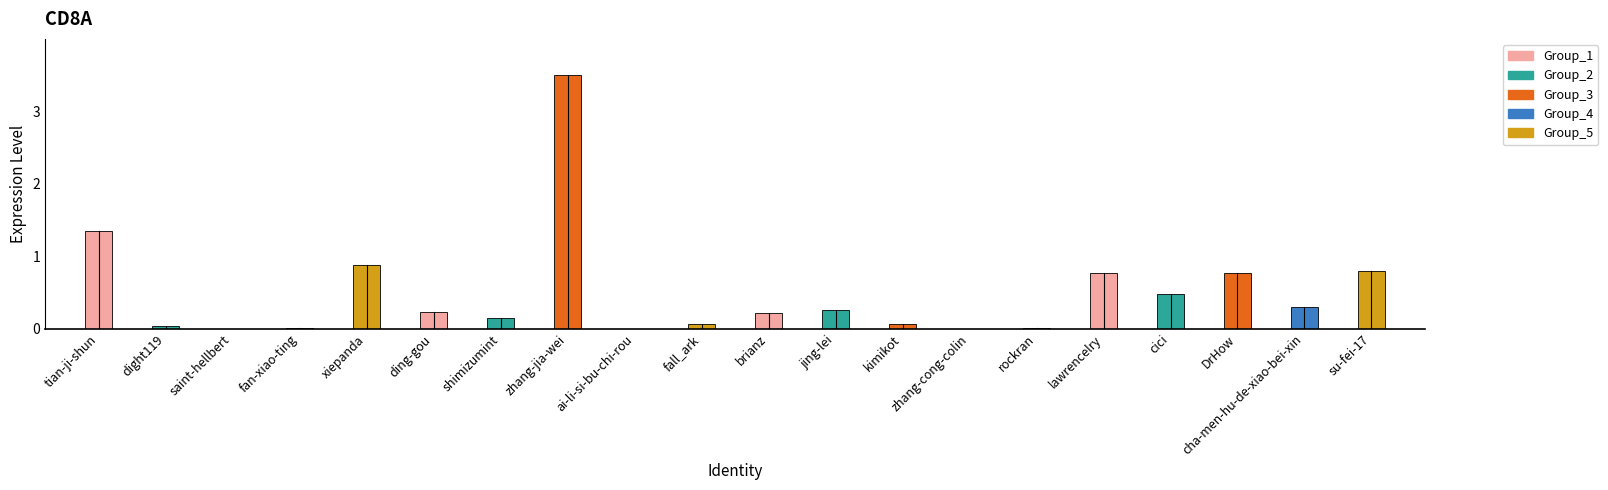

Which category has the highest value across all series?

zhang-jia-wei